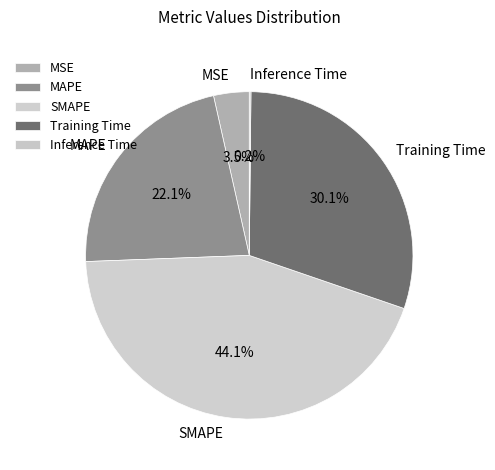

What is the total percentage of MSE and Training Time?

33.6%